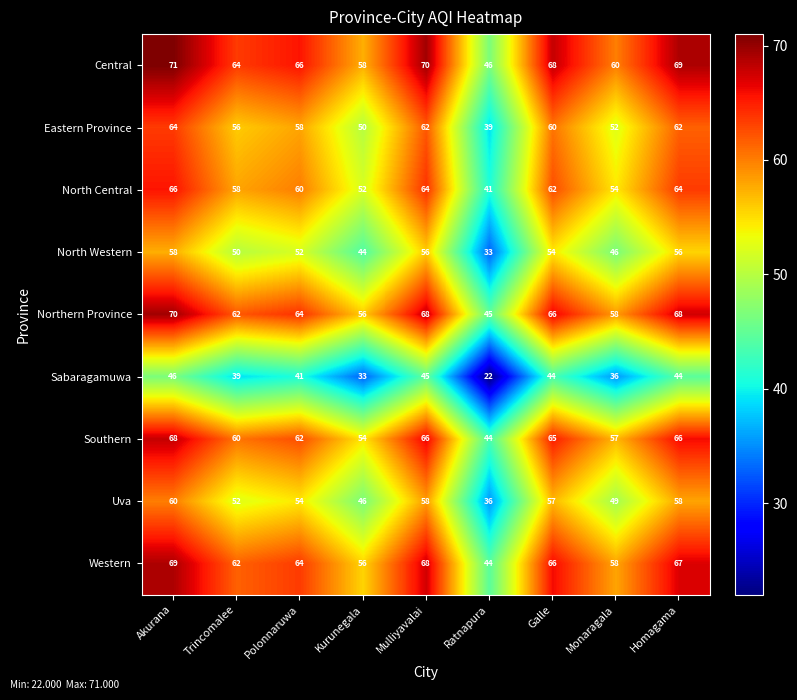

Which category has the lowest value in the Northern Province series?

Ratnapura